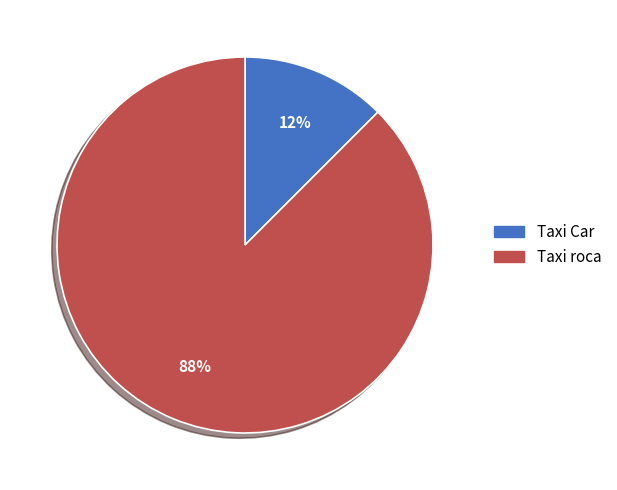

Rank the categories by value from highest to lowest.

Taxi roca, Taxi Car